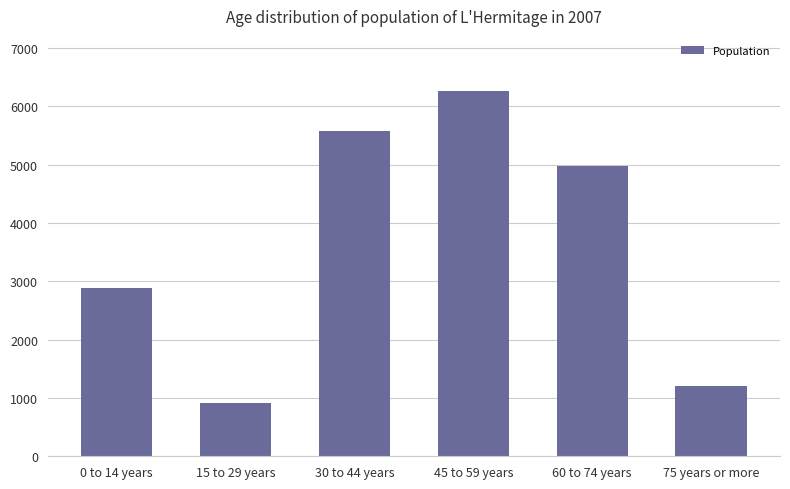

What is the difference between the maximum and minimum values?

5350